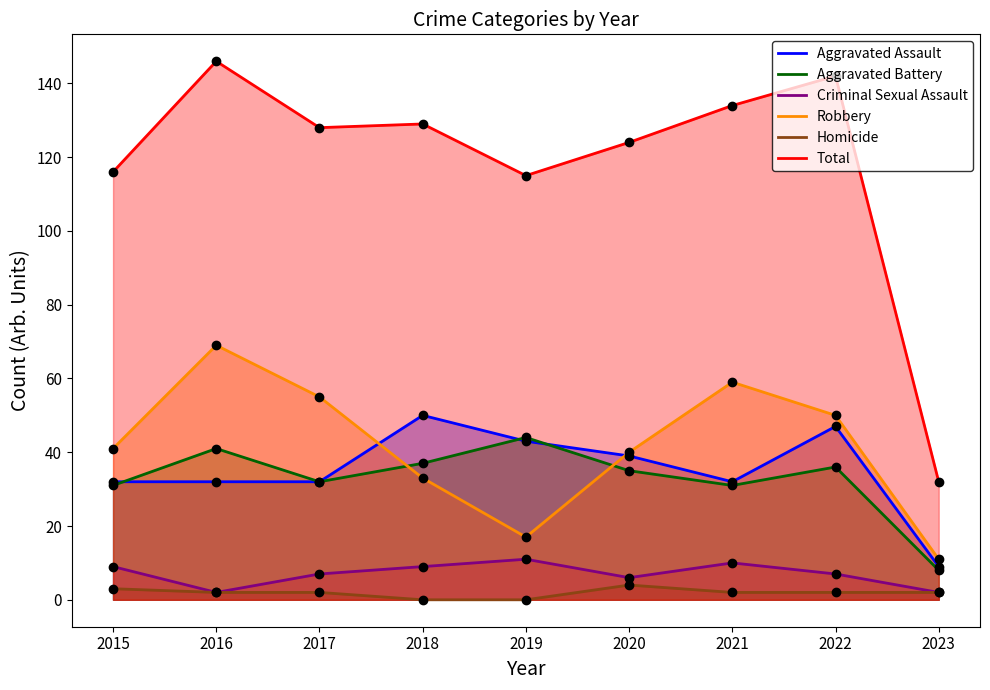

What is the sum of the Criminal Sexual Assault values at 2021 and 2023?

12